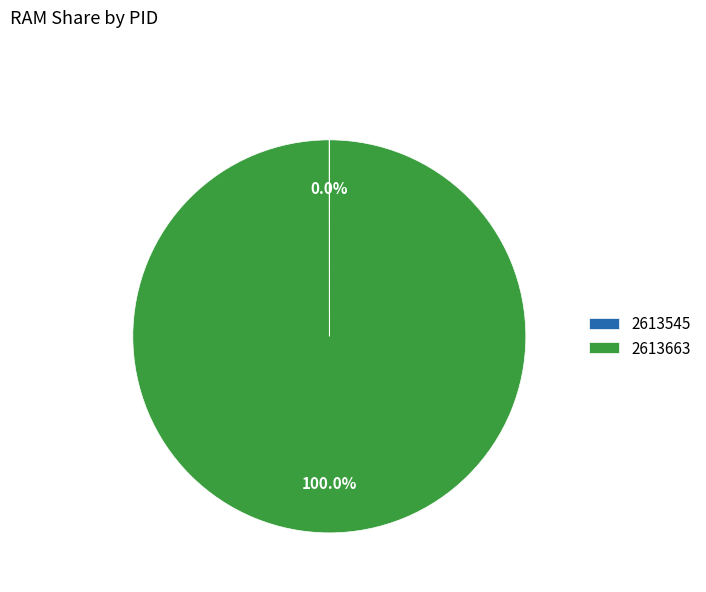

Which slice is the largest?

2613663